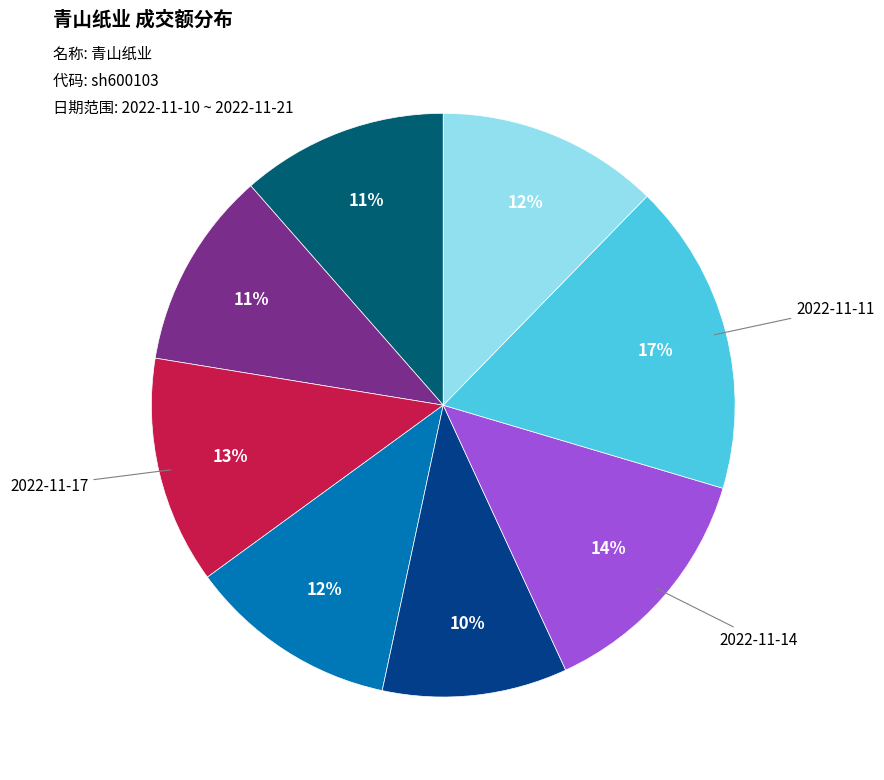

Does any single category account for the majority?

No